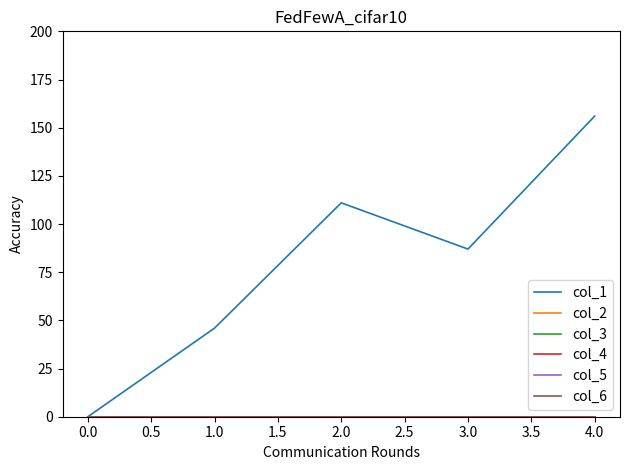

Does the chart display data point markers on the line(s)?

No